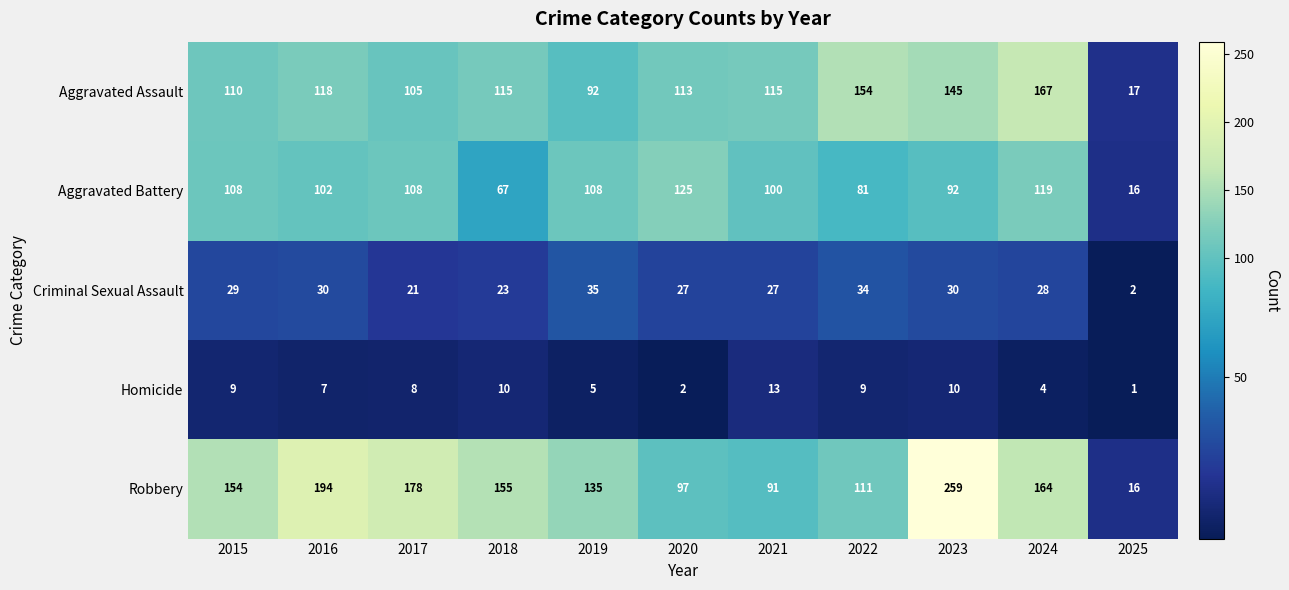

What is the minimum value shown in the chart?

1